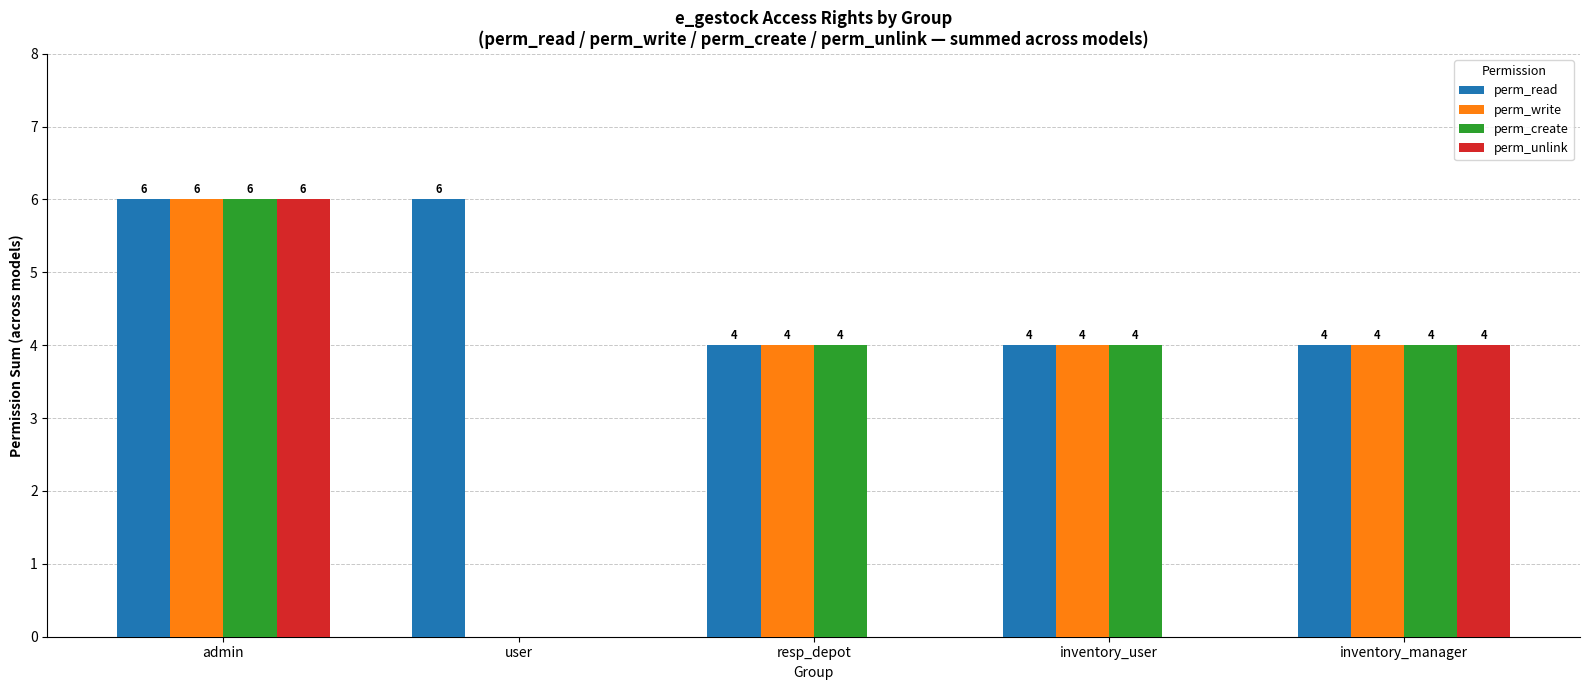

How many values in the perm_unlink series exceed 0?

2